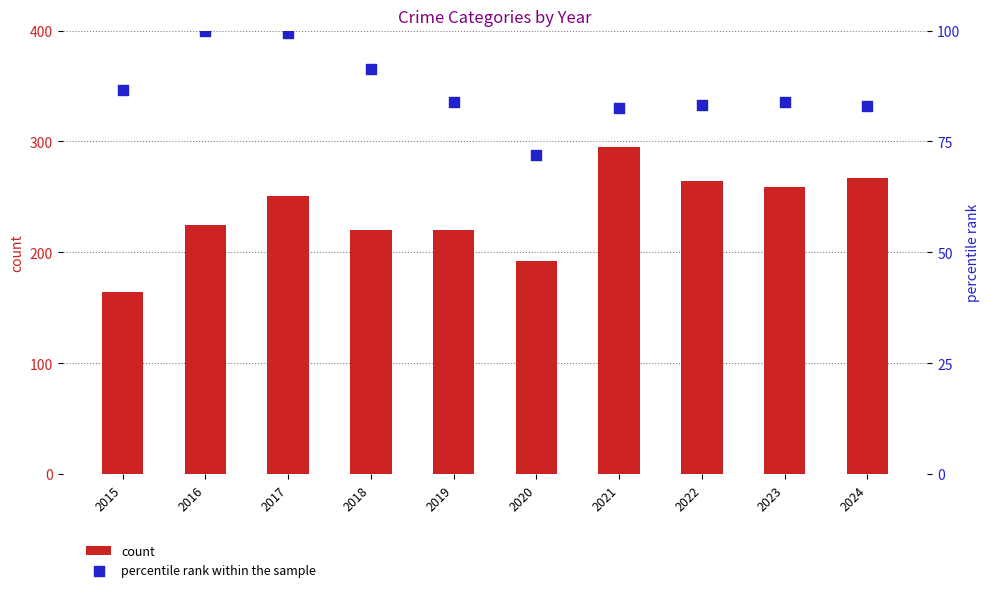

Is the value of percentile rank within the sample at 2021 greater than the value of count at 2018?

No